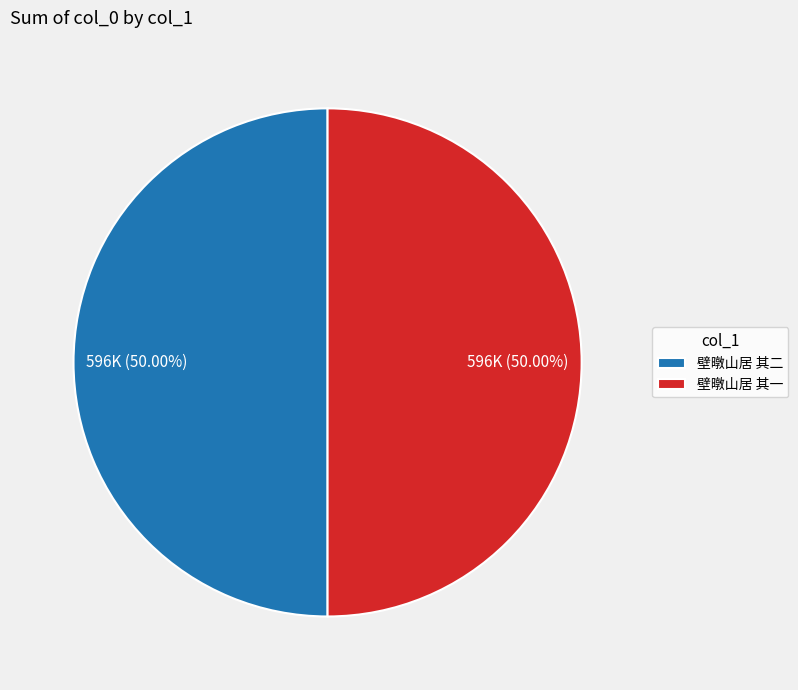

To the nearest percent, what is the combined percentage of 壁暾山居 其一 and 壁暾山居 其二?

100%